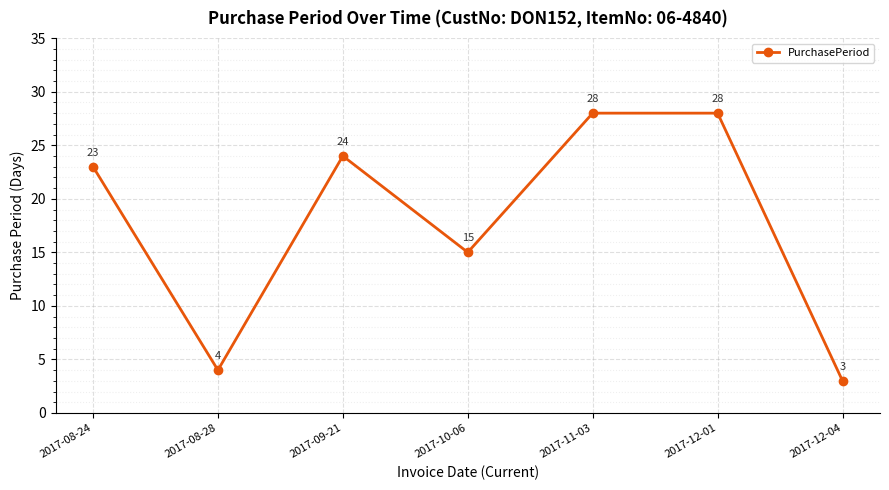

Does the chart have visible grid lines?

Yes